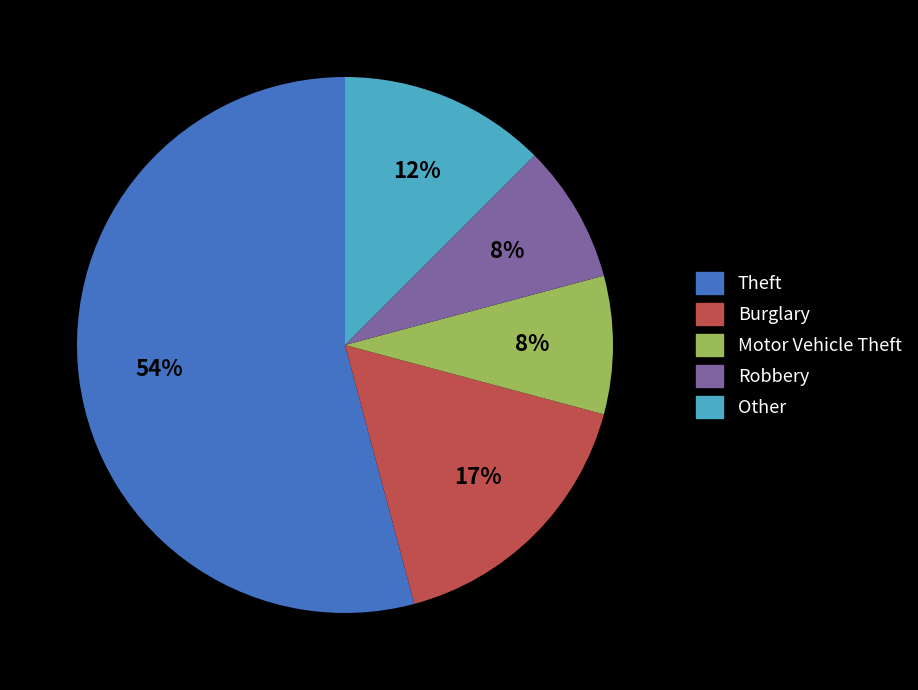

Which category has the biggest portion of the pie?

Theft